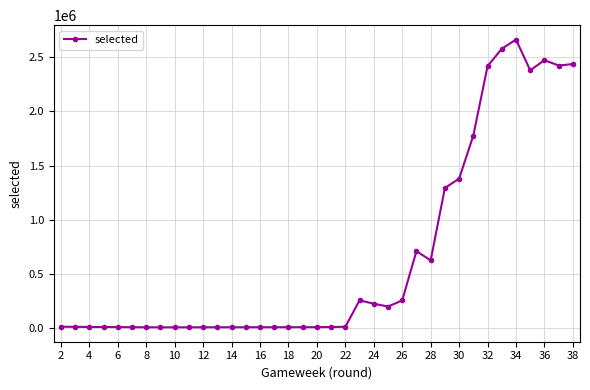

What is the value of the 2nd point from the left?

14109